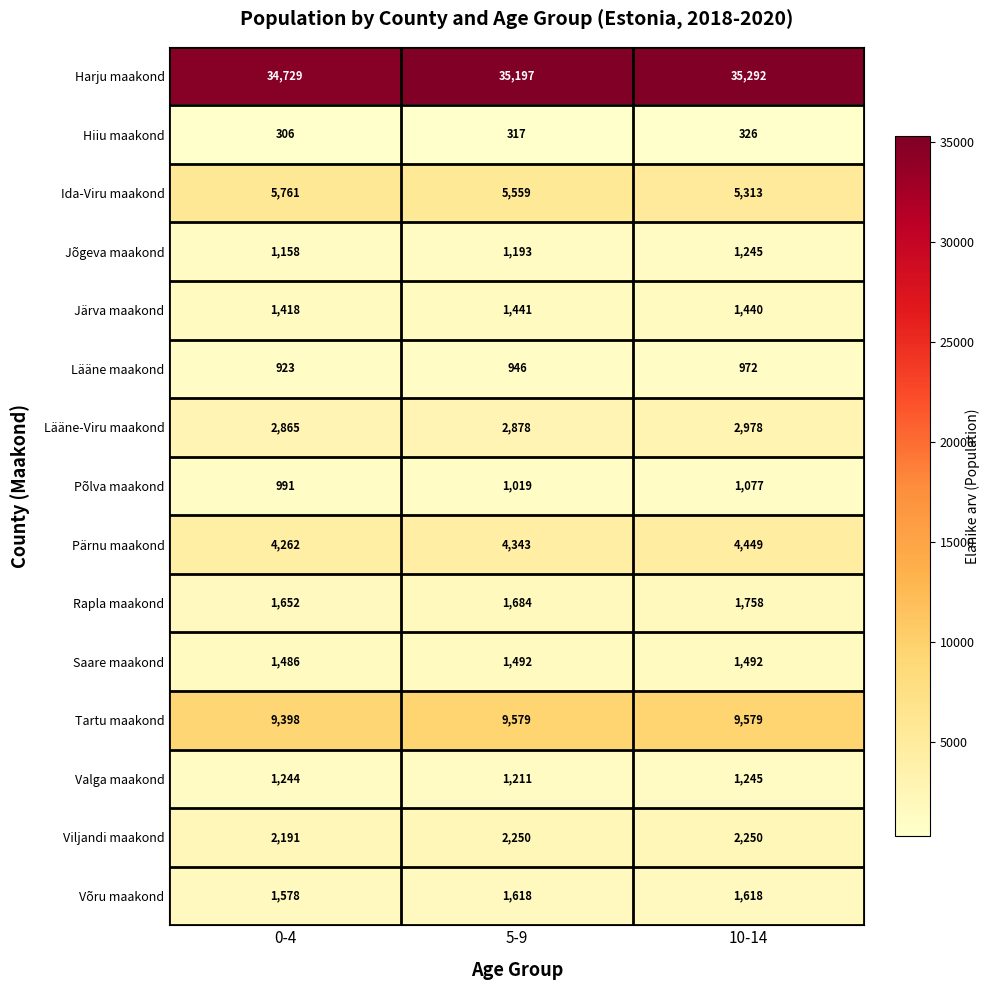

At which category does the chart reach its peak across all series?

10-14